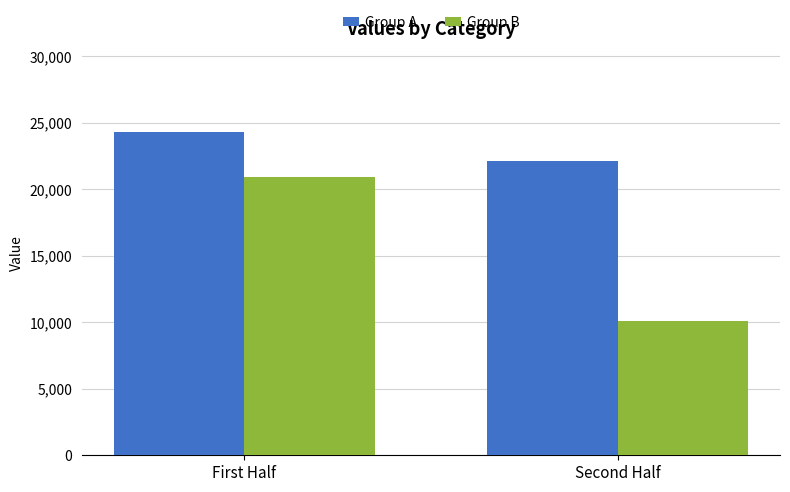

What is the total value across all series at First Half?

45205.4